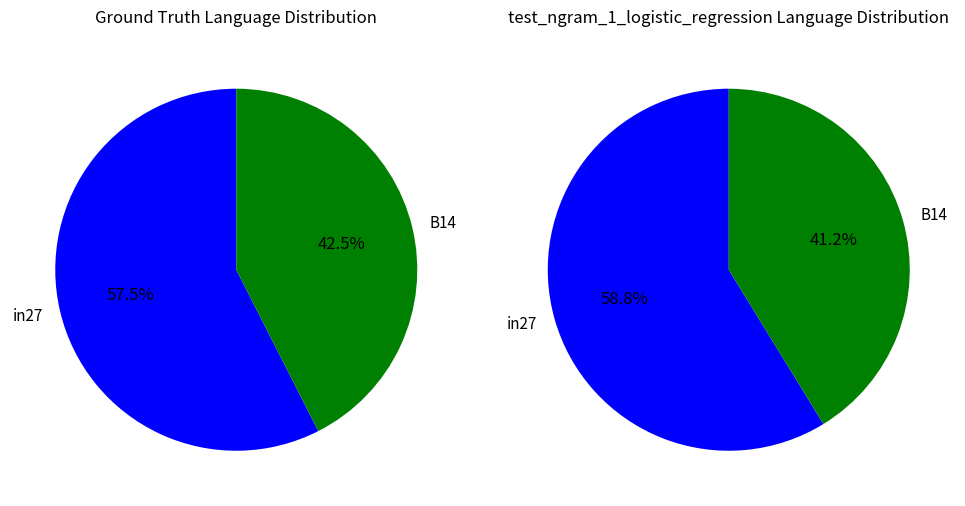

The in27 slice represents 35% of the pie. True or false?

False